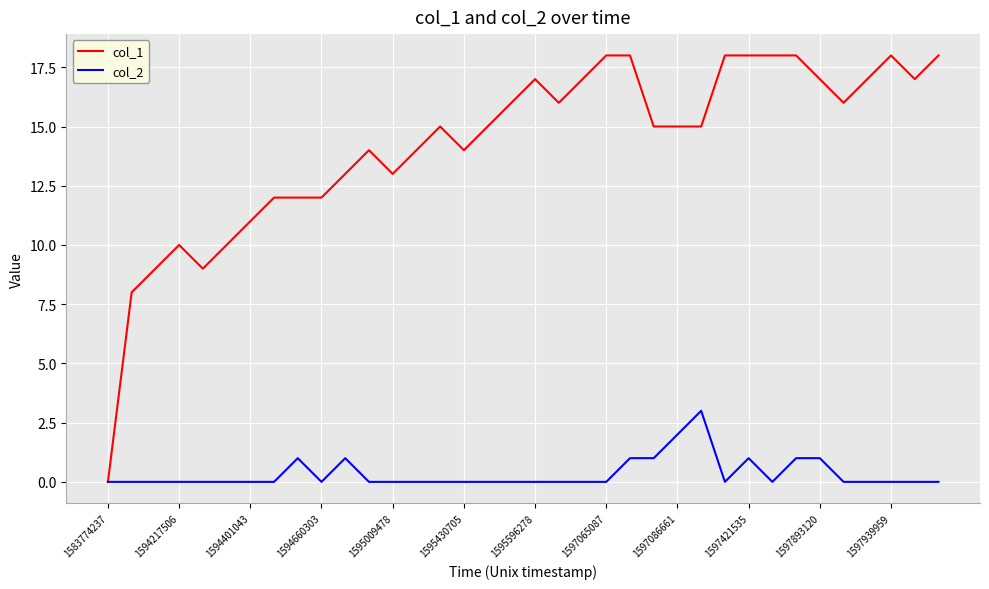

What is the difference between the maximum and second lowest values in the col_1 series?

10